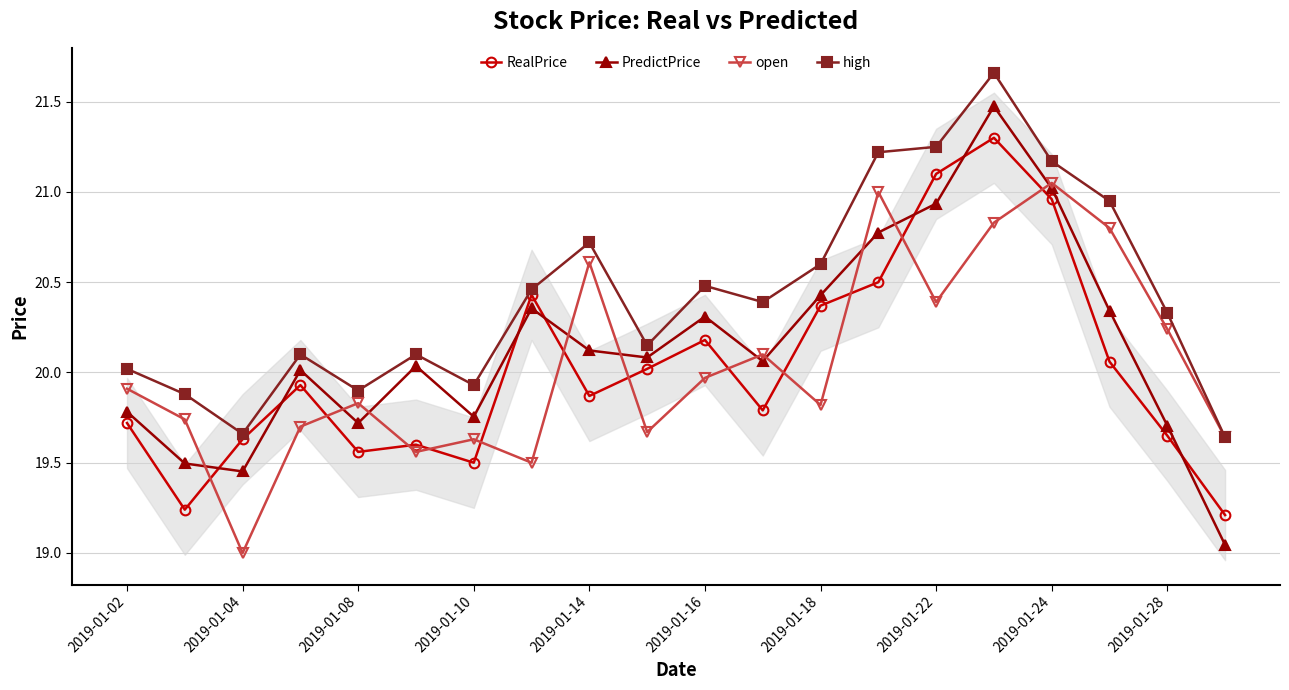

Which series has the widest spread of values?

PredictPrice